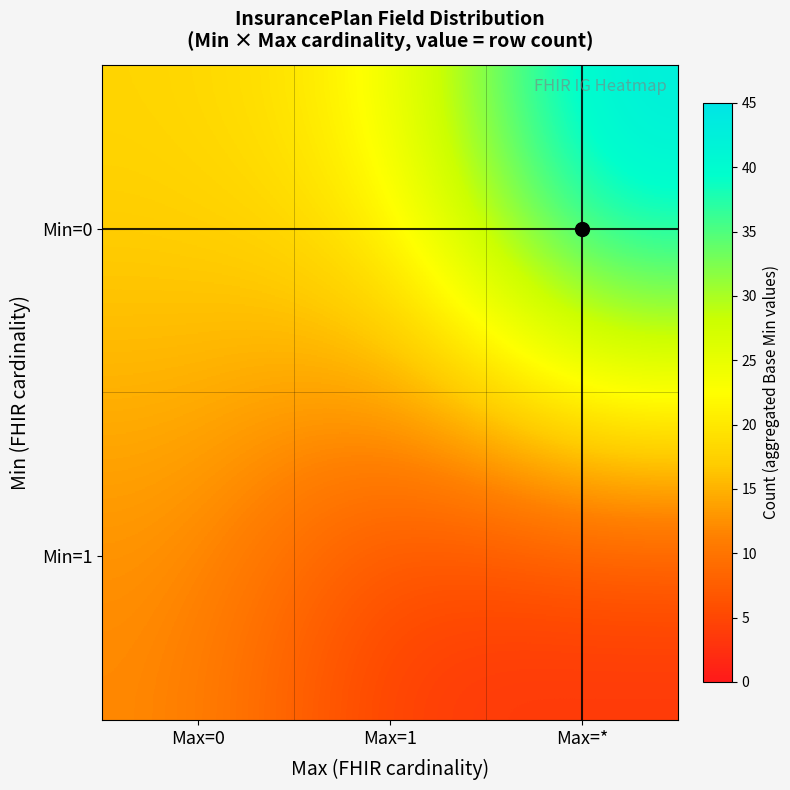

At how many categories does at least one series exceed 42?

1